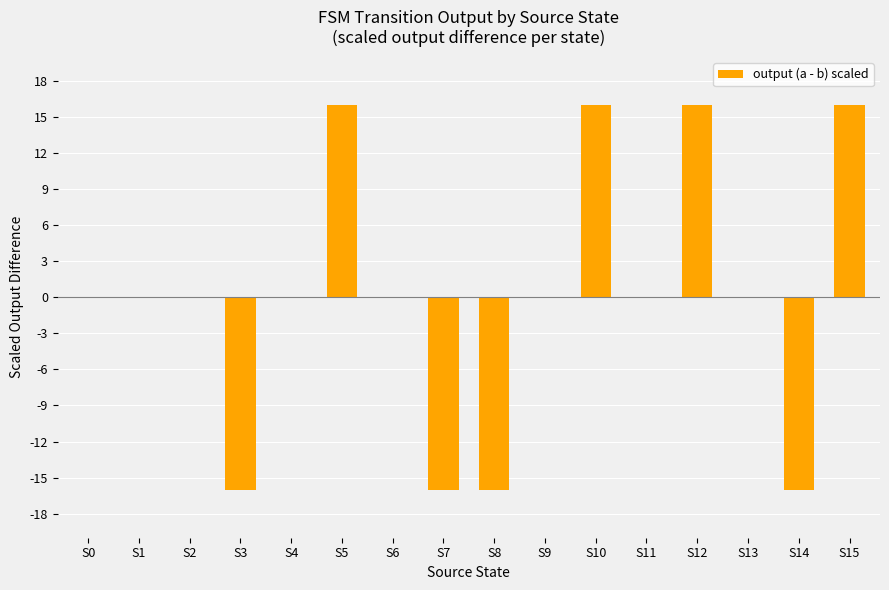

How many categories are shown in the chart?

16